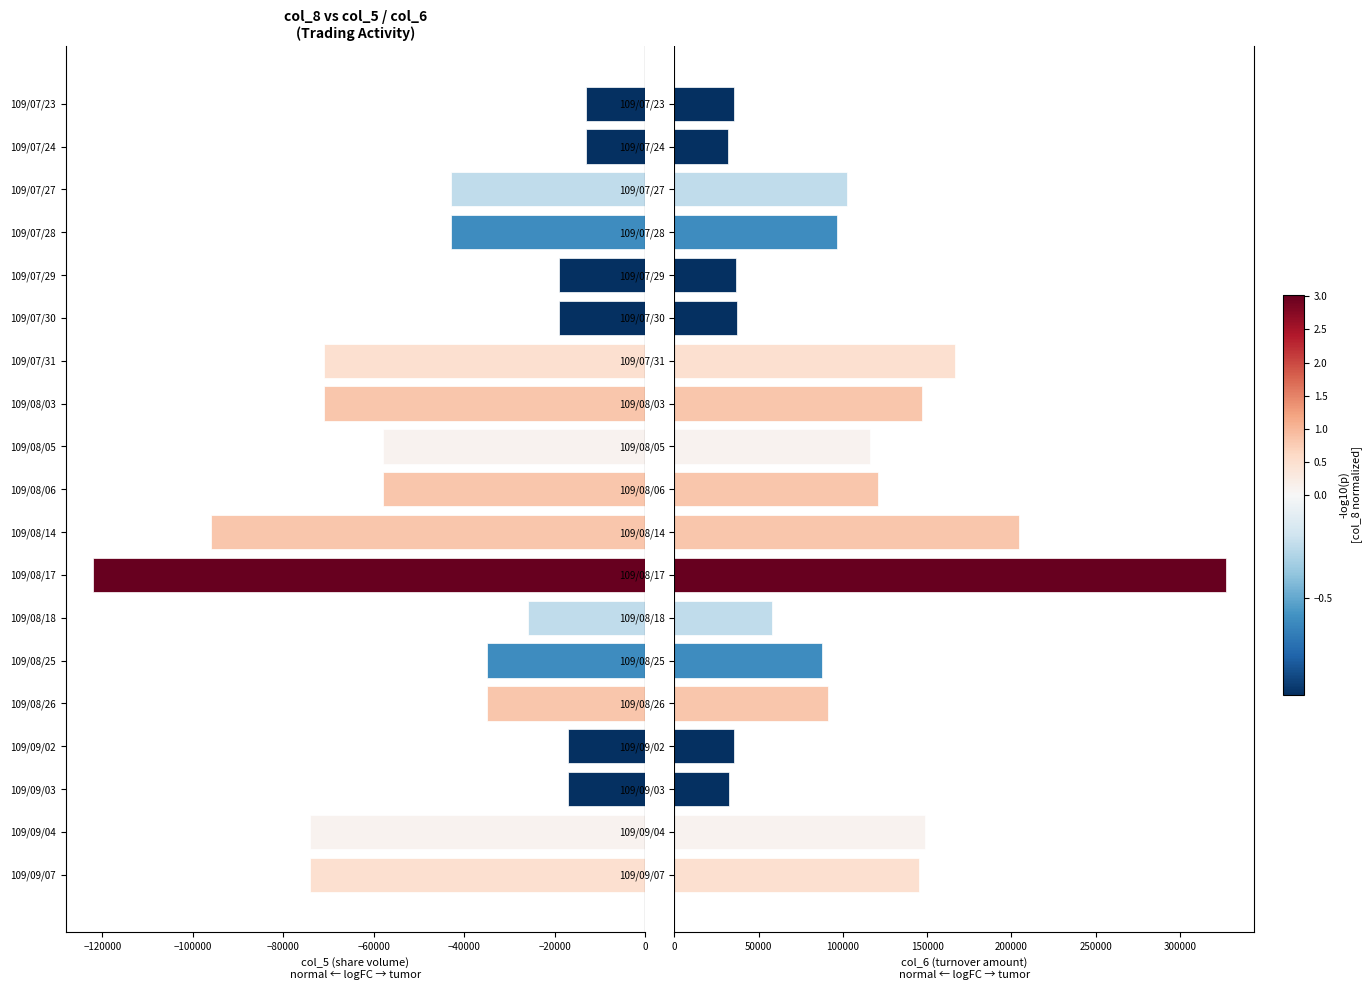

How many values in the col_5 (volume, leftward) series are below -43000?

8